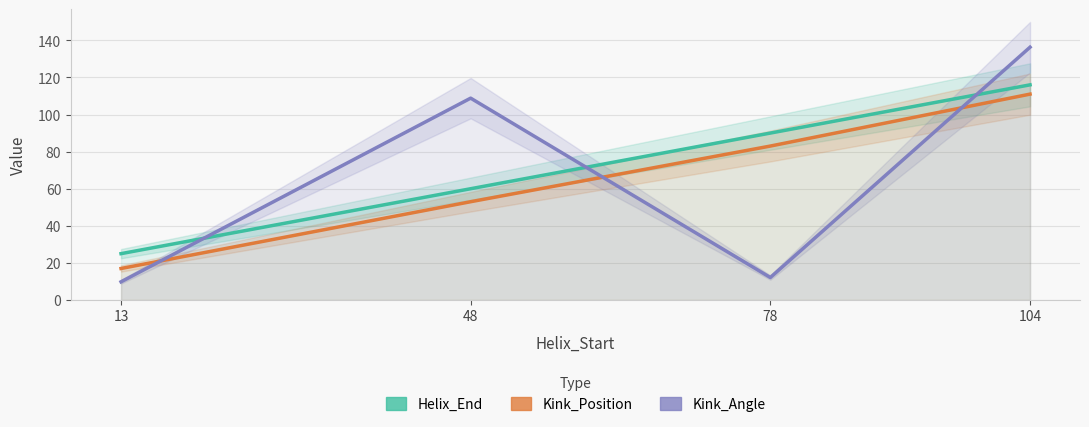

Where is Kink_Angle nearest to the value 73?

48